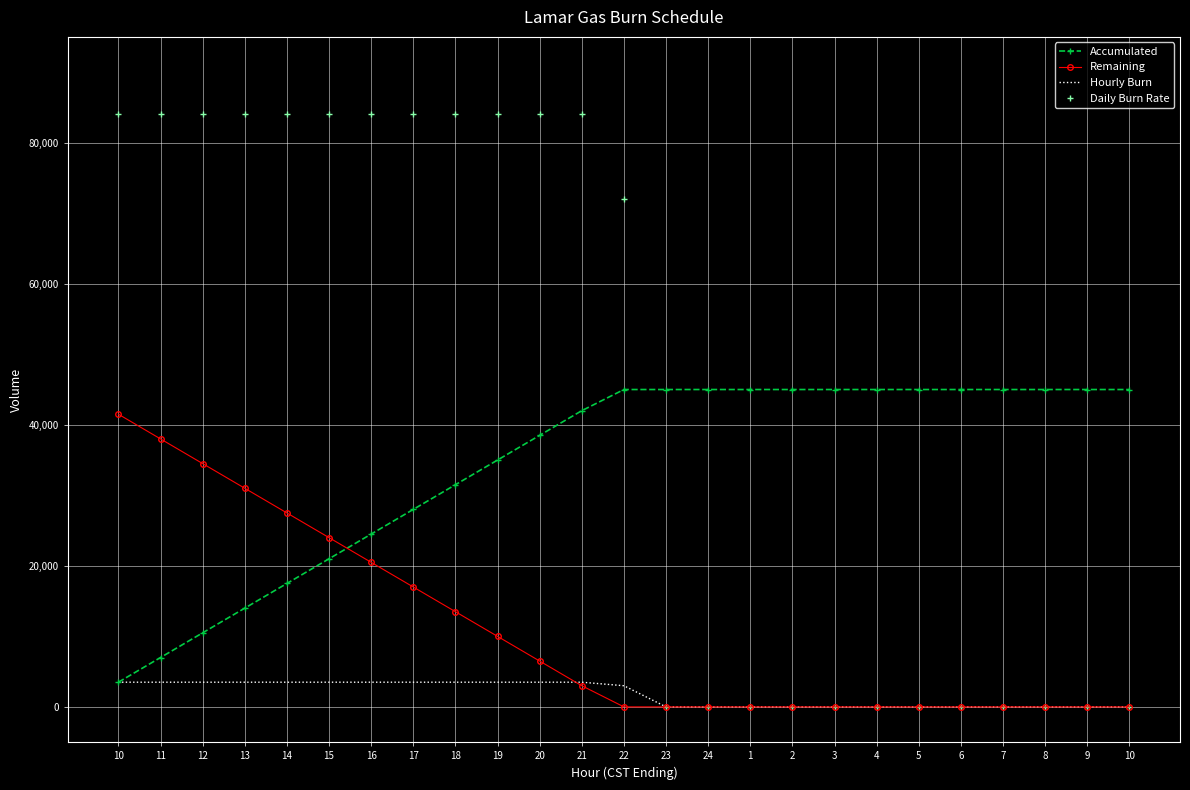

What are all the series names shown in the legend?

Accumulated, Remaining, Hourly Burn, Daily Burn Rate